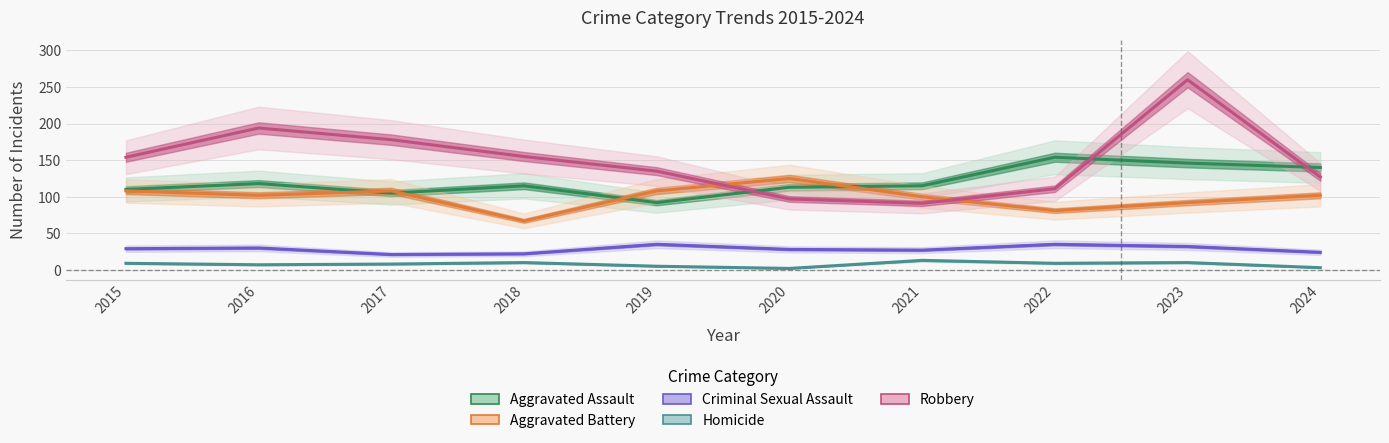

What is the difference between the Criminal Sexual Assault values at 2015 and 2018?

7